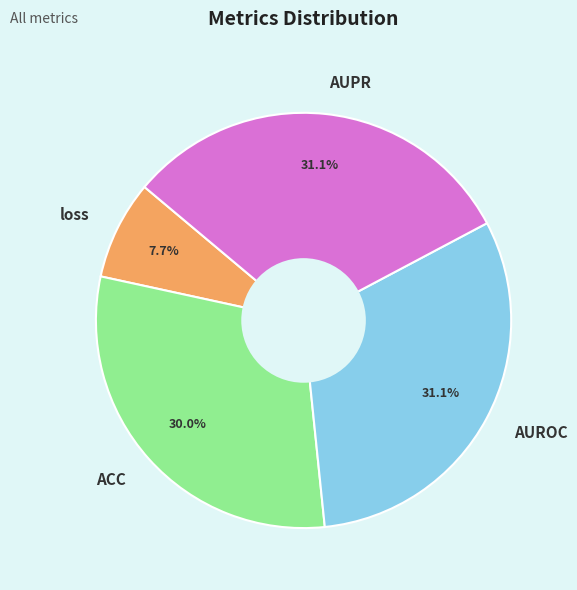

What percentage is the loss slice, to the nearest percent?

8%